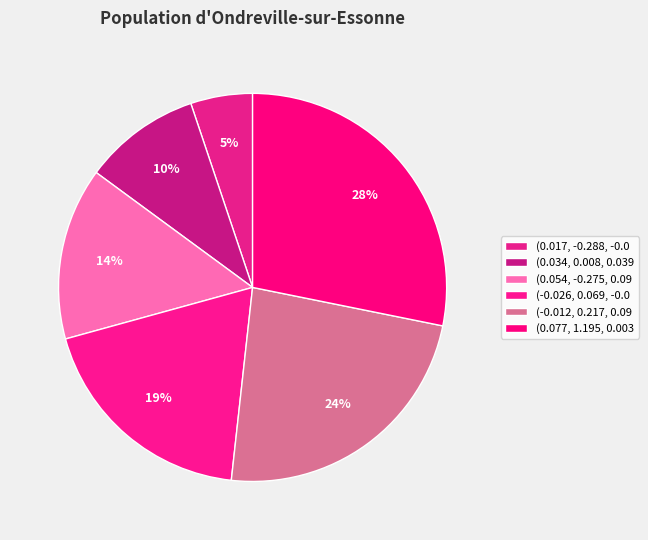

How many slices are in this pie chart?

6